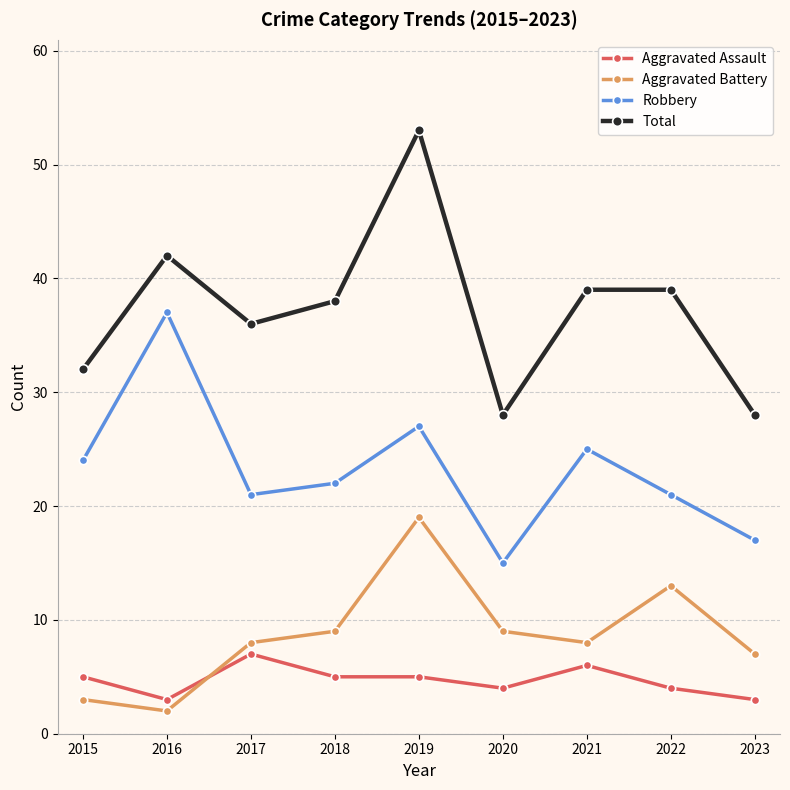

Is the value of Aggravated Battery at 2022 greater than the value of Total at 2020?

No